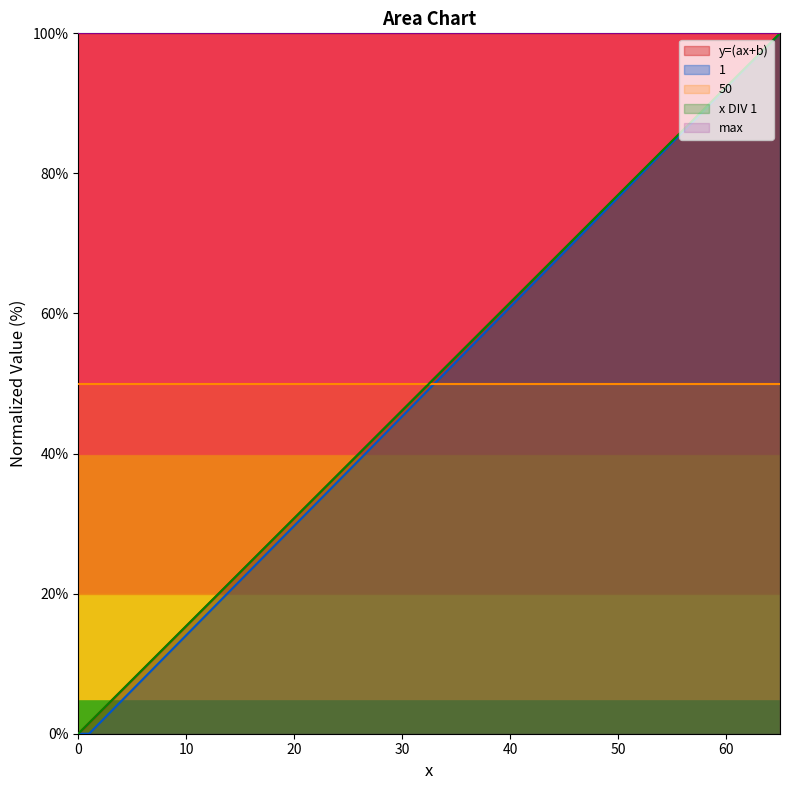

Is it true that 1 equals 40.6 at 27?

True